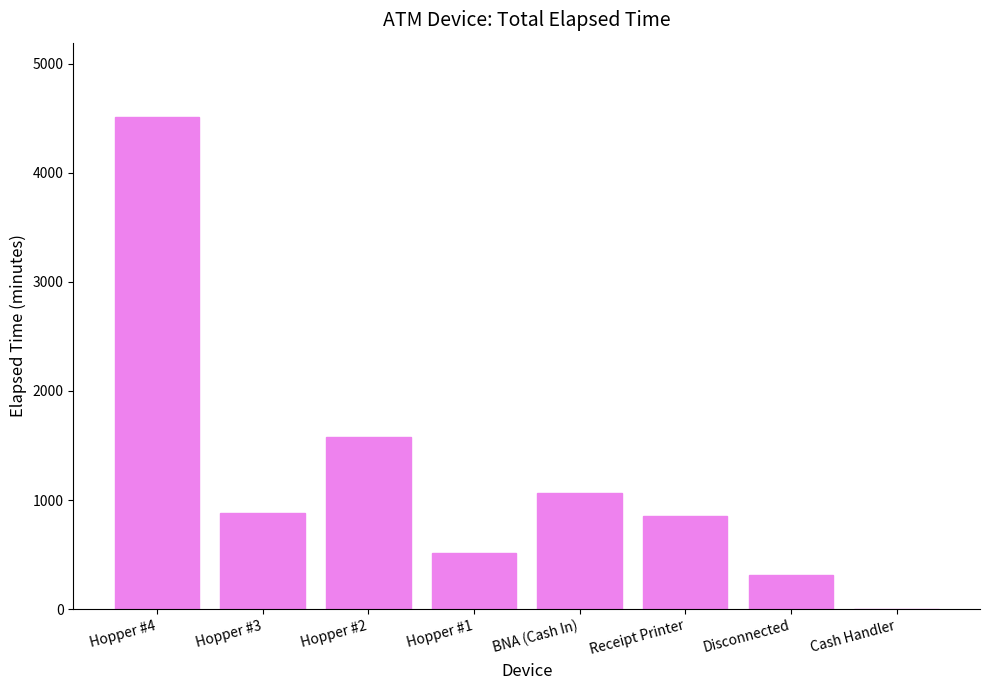

What is the greatest value displayed?

4515